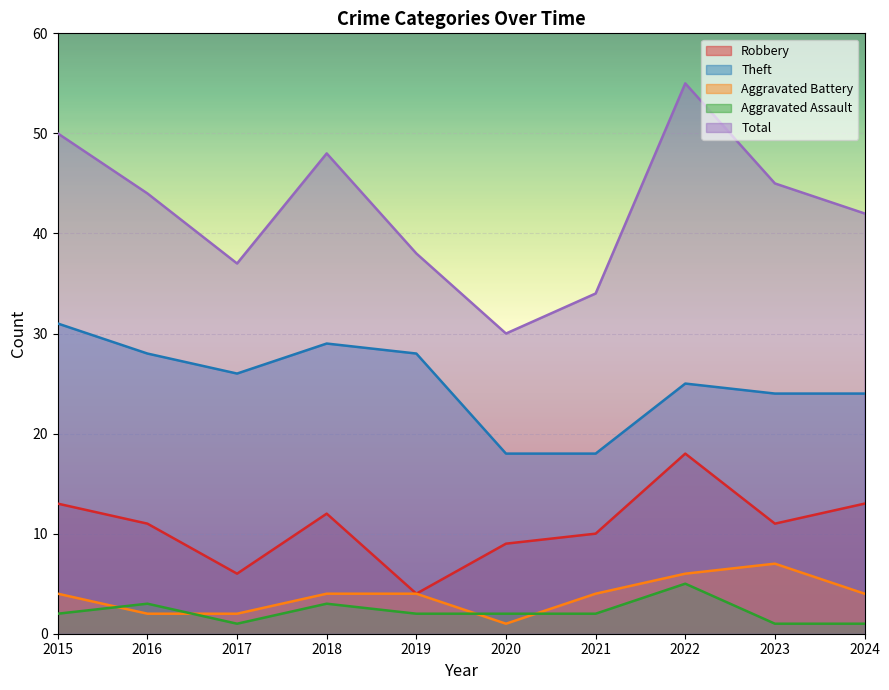

At 2024, list the series in order from smallest to largest.

Aggravated Assault, Aggravated Battery, Robbery, Theft, Total